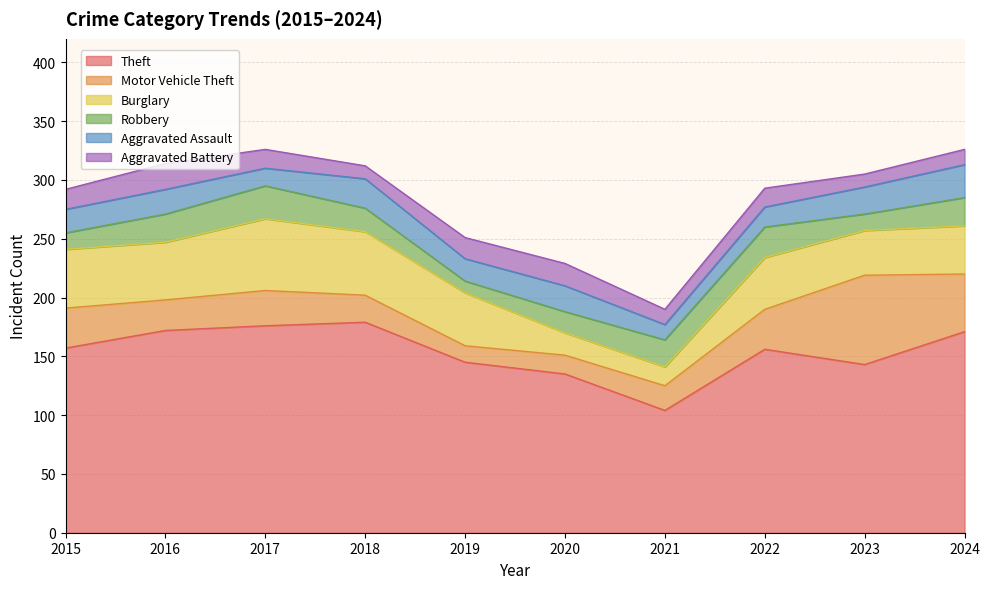

Between 2015 and 2016, which series saw the biggest shift?

Theft